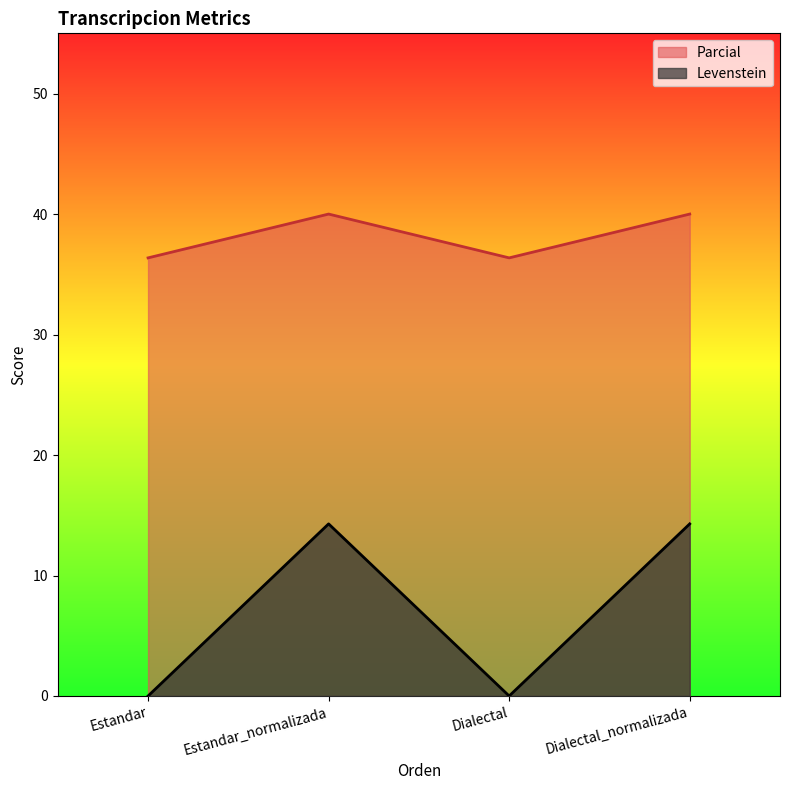

How many interior local valleys does the Parcial series have?

1